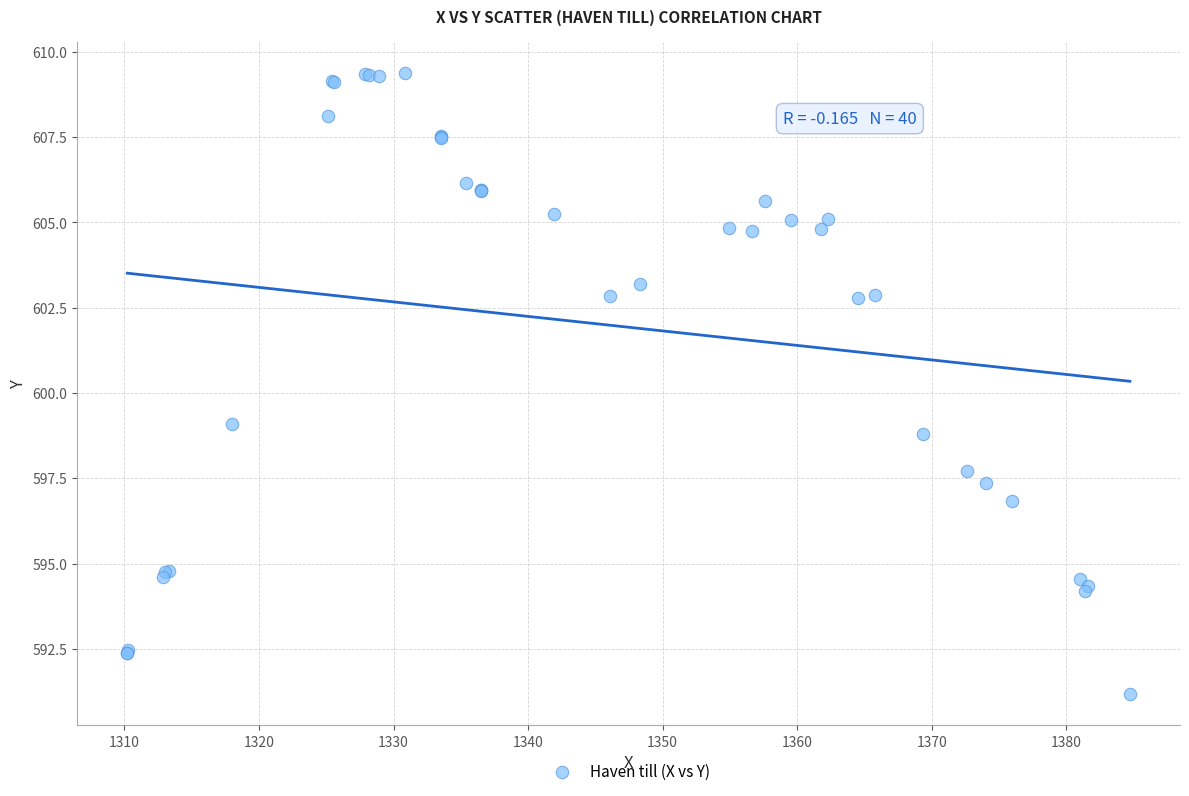

What Y value in the scatter plot is closest to 600?

599.1